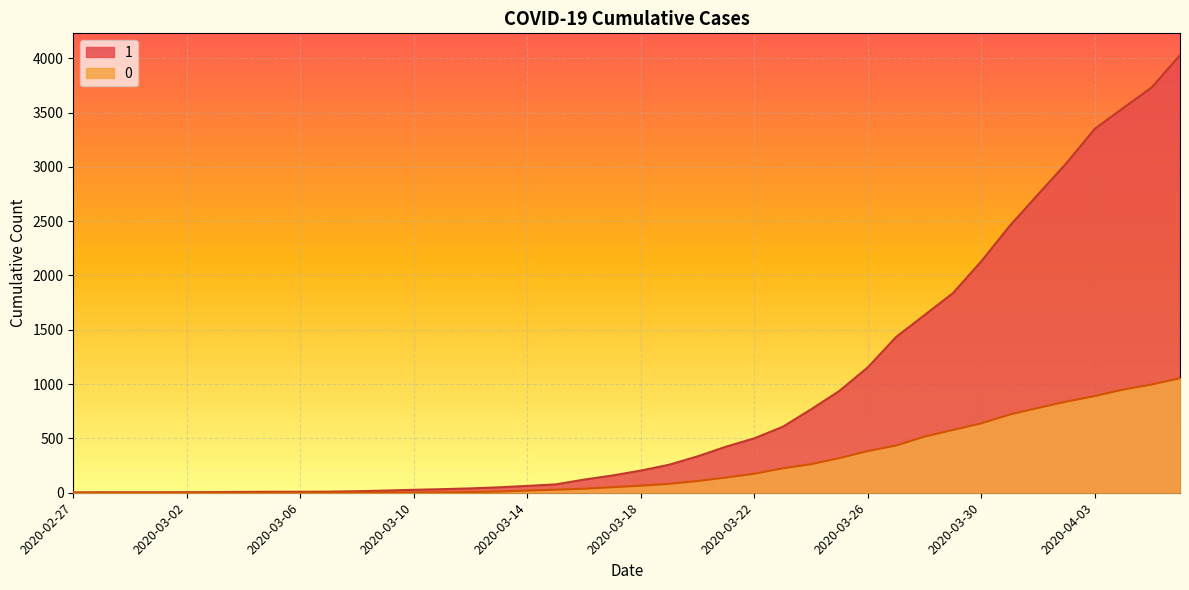

Reading left to right, extract all data points from this chart.

1: 2020-02-27=3	2020-02-28=4	2020-02-29=4	2020-03-01=4	2020-03-02=5	2020-03-03=6	2020-03-04=8	2020-03-05=9	2020-03-06=9	2020-03-07=10	2020-03-08=14	2020-03-09=20	2020-03-10=27	2020-03-11=33	2020-03-12=40	2020-03-13=50	2020-03-14=63	2020-03-15=77	2020-03-16=121	2020-03-17=159	2020-03-18=204	2020-03-19=258	2020-03-20=335	2020-03-21=424	2020-03-22=501	2020-03-23=607	2020-03-24=768	2020-03-25=938	2020-03-26=1155	2020-03-27=1435	2020-03-28=1636	2020-03-29=1838	2020-03-30=2131	2020-03-31=2457	2020-04-01=2747	2020-04-02=3035	2020-04-03=3351	2020-04-04=3542	2020-04-05=3731	2020-04-06=4028
0: 2020-02-27=0	2020-02-28=0	2020-02-29=0	2020-03-01=0	2020-03-02=0	2020-03-03=0	2020-03-04=0	2020-03-05=0	2020-03-06=0	2020-03-07=1	2020-03-08=2	2020-03-09=2	2020-03-10=2	2020-03-11=4	2020-03-12=6	2020-03-13=11	2020-03-14=20	2020-03-15=28	2020-03-16=37	2020-03-17=51	2020-03-18=65	2020-03-19=82	2020-03-20=108	2020-03-21=140	2020-03-22=175	2020-03-23=225	2020-03-24=263	2020-03-25=319	2020-03-26=384	2020-03-27=435	2020-03-28=517	2020-03-29=578	2020-03-30=639	2020-03-31=720	2020-04-01=781	2020-04-02=839	2020-04-03=890	2020-04-04=950	2020-04-05=996	2020-04-06=1054